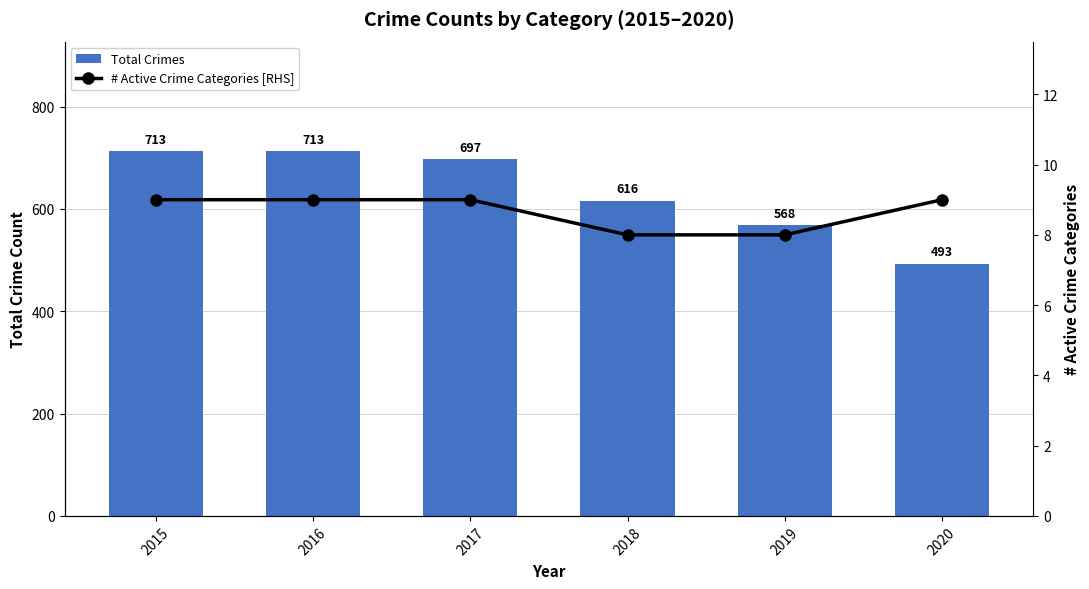

What is the difference between the Total Crimes values at 2017 and 2018?

81